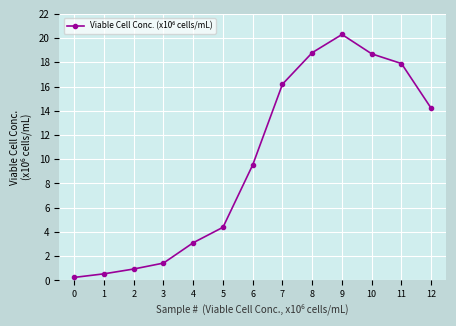

True or false: there are more than 0 points higher than both neighbors.

True